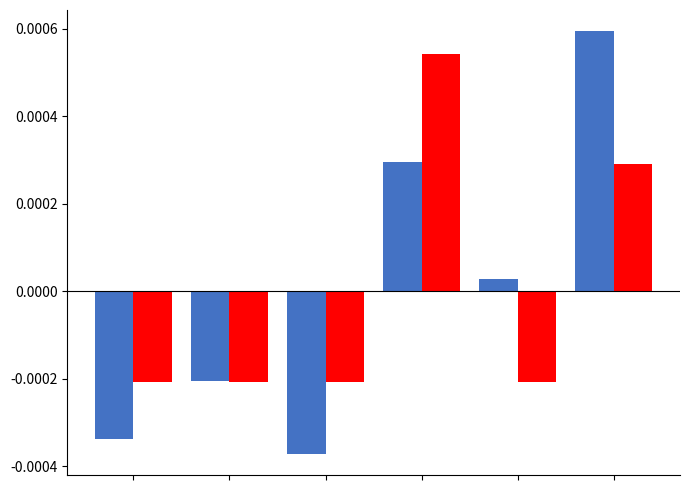

How many bars are there in total?

12